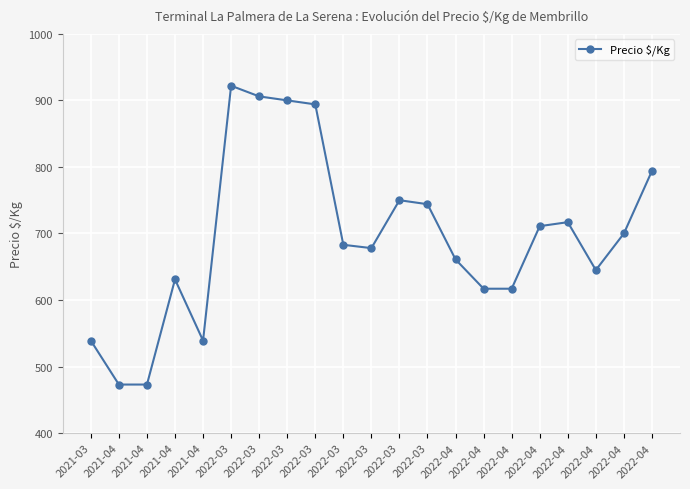

Reading left to right, transcribe all the data shown in this chart.

2021-03=539	2021-04=473	2021-04=473	2021-04=631	2021-04=539	2022-03=922	2022-03=906	2022-03=900	2022-03=894	2022-03=683	2022-03=678	2022-03=750	2022-03=744	2022-04=661	2022-04=617	2022-04=617	2022-04=711	2022-04=717	2022-04=645	2022-04=700	2022-04=794